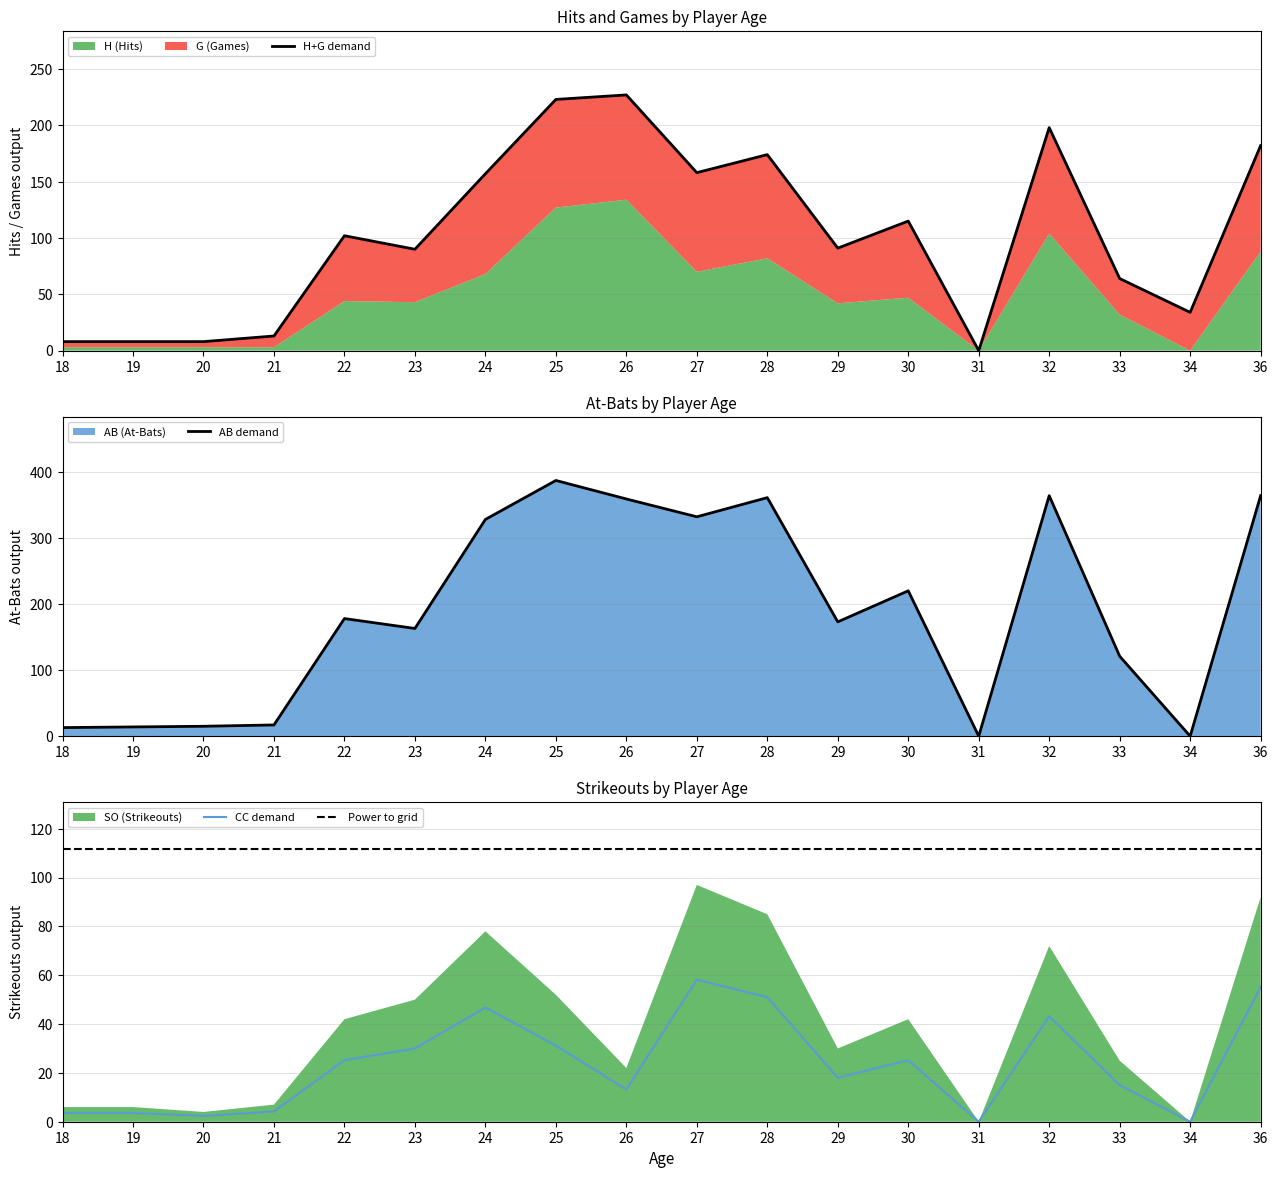

Which series changed the most between 21 and 32?

AB demand